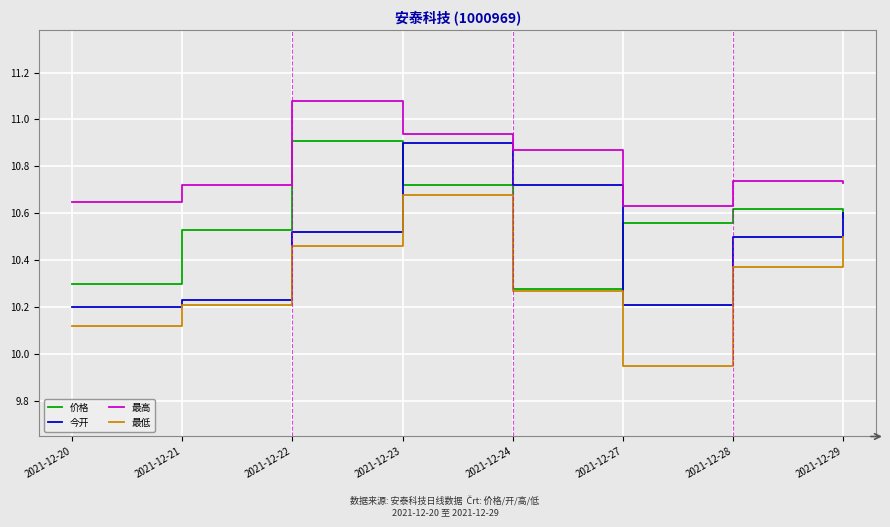

Which series changed the most between 2021-12-20 and 2021-12-23?

今开